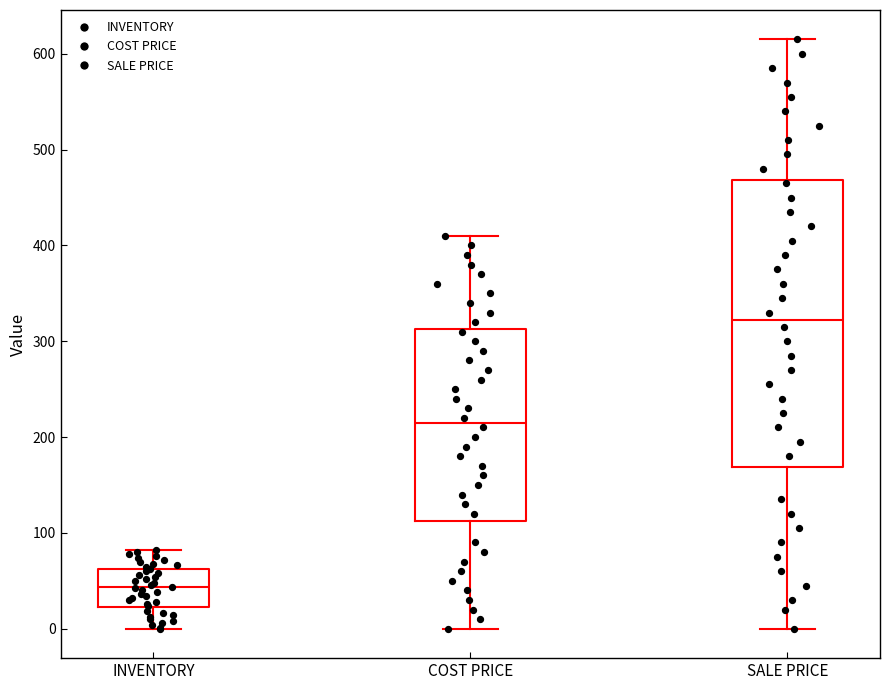

Reading left to right, transcribe this box plot: for each box, give where its median line is, the range the box spans, and where its two whiskers end, as read against the y-axis. The values are not printed on the chart, so give them approximately, as read against the axis.

INVENTORY: median 40, box 20 to 60, whiskers 0 to 80
COST PRICE: median 220, box 110 to 310, whiskers 0 to 410
SALE PRICE: median 320, box 170 to 470, whiskers 0 to 620